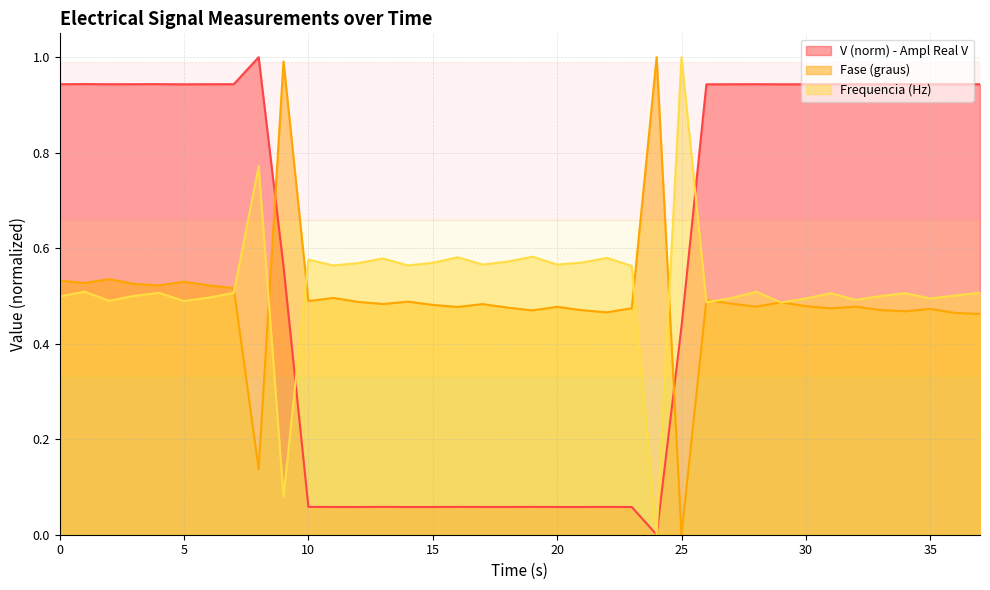

What is the spread (max minus min) of values at 4?

0.4